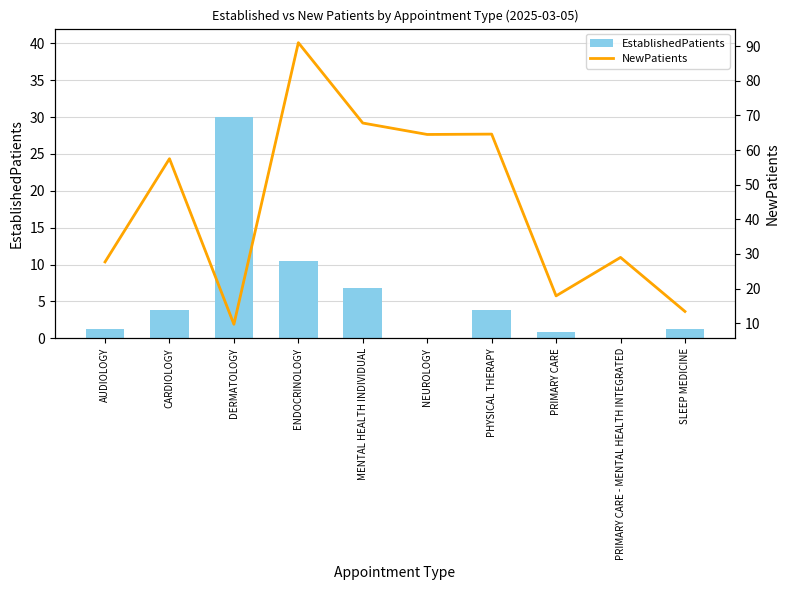

Is the value of NewPatients at CARDIOLOGY greater than the value of EstablishedPatients at SLEEP MEDICINE?

Yes